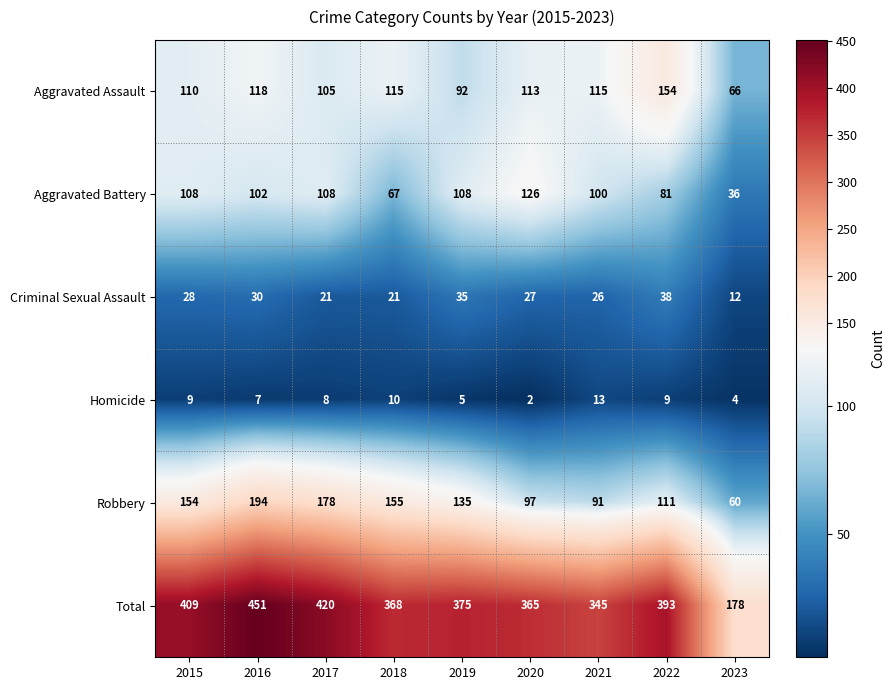

Where does the Criminal Sexual Assault series first go above 27?

2015